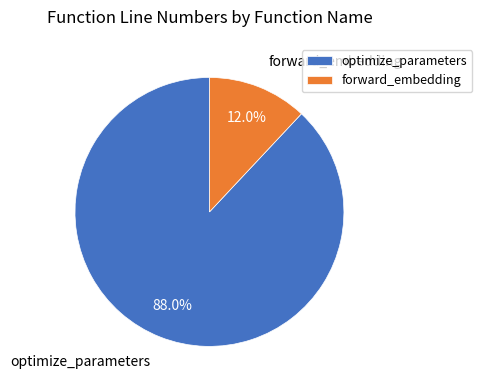

To the nearest percent, what is the combined percentage of optimize_parameters and forward_embedding?

100%